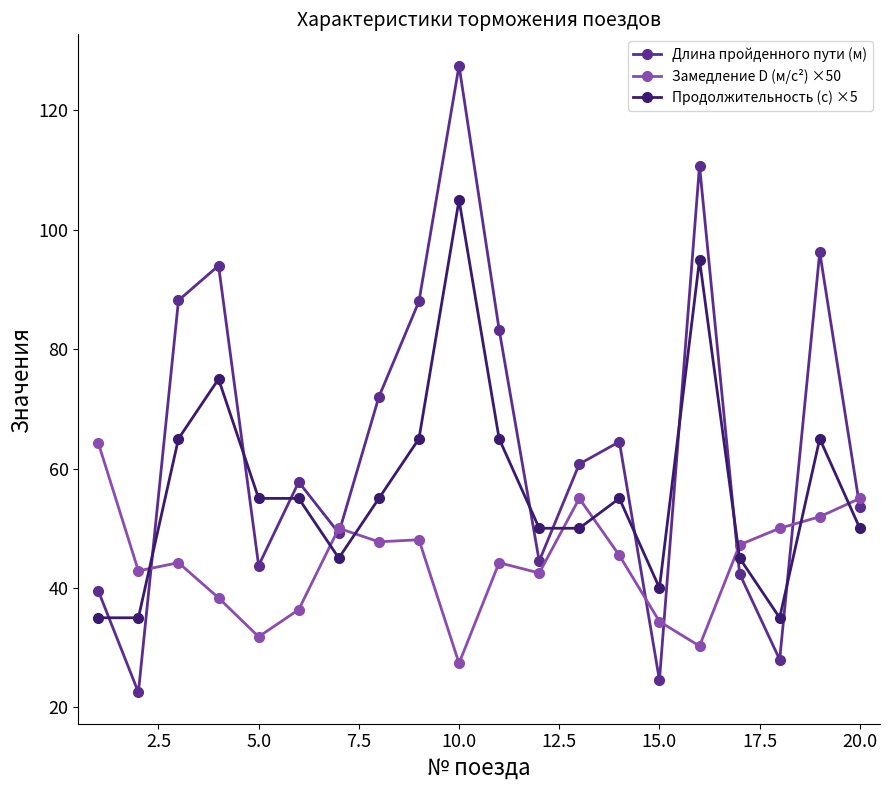

Which series has the widest spread of values?

Длина пройденного пути (м)